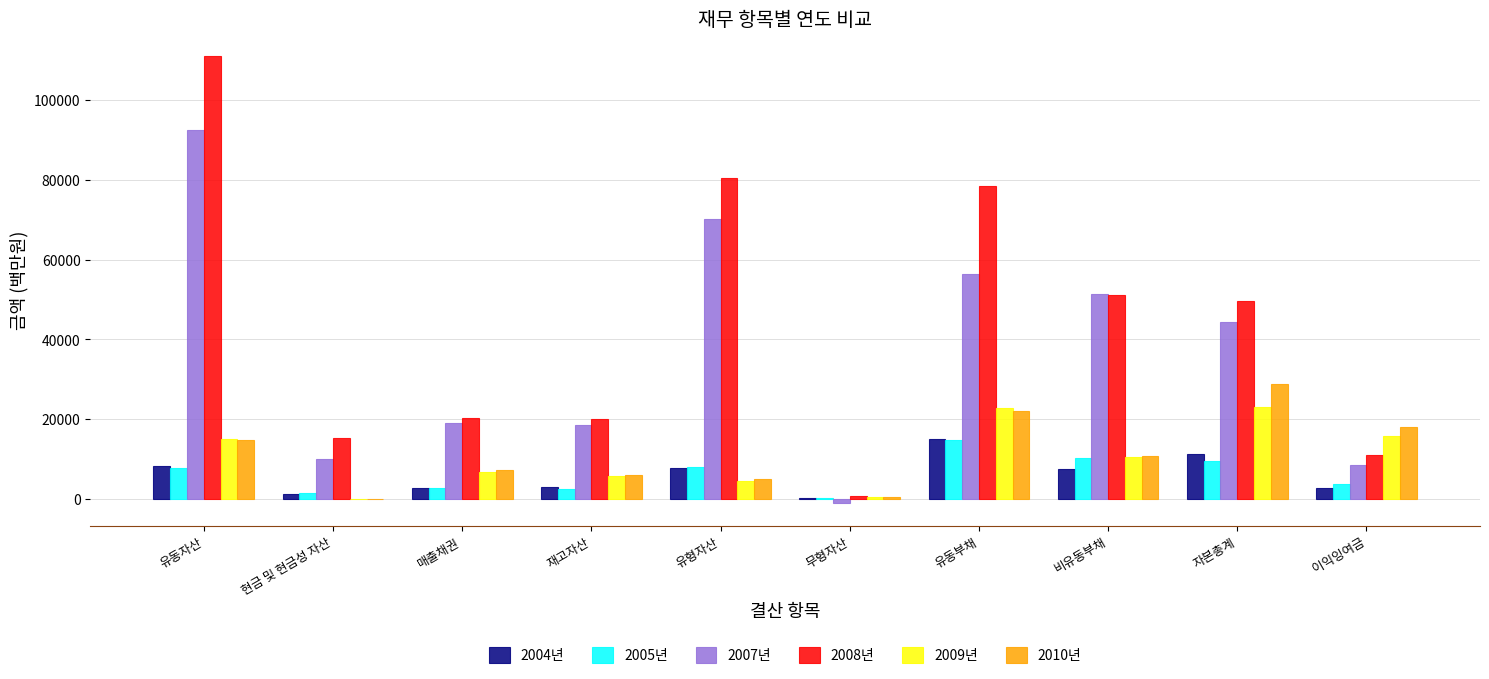

Is the value of 2008년 at 자본총계 greater than the value of 2004년 at 유형자산?

Yes